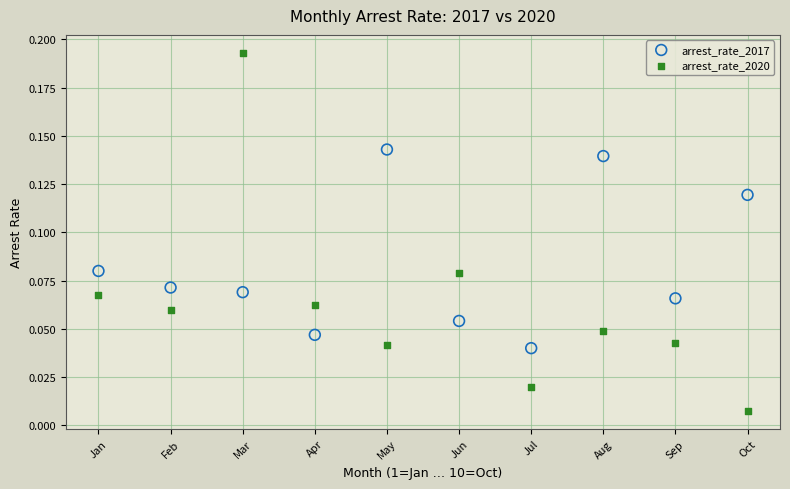

What is the X range (max minus min) for the scatter plot?

9.0